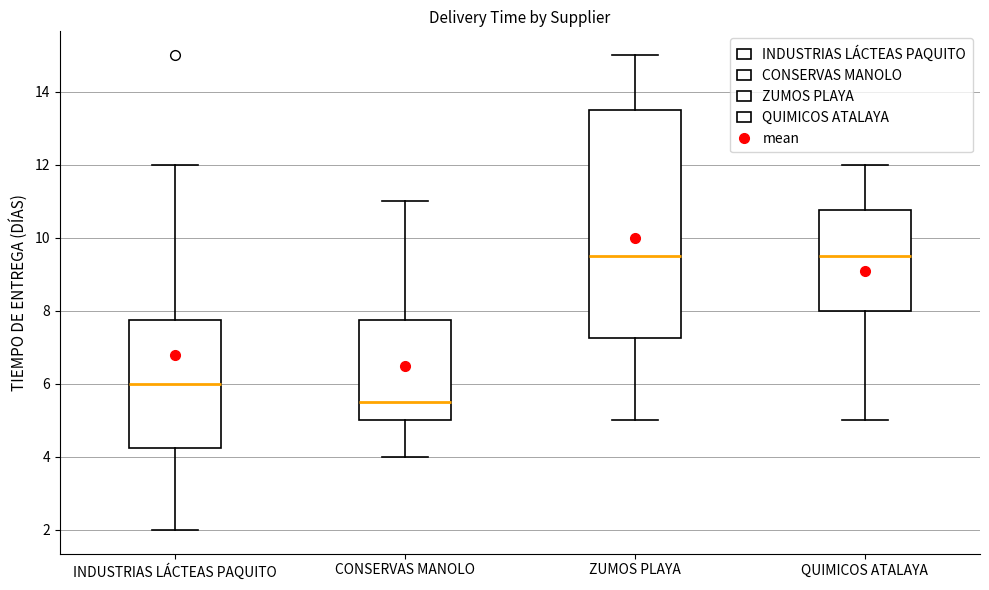

Reading left to right, read every box against the y-axis: the position of its median line, the range the box covers, and the ends of its whiskers. The values are not printed on the chart, so give them approximately, as read against the axis.

INDUSTRIAS LÁCTEAS PAQUITO: median 6.0, box 4.2 to 7.8, whiskers 2.0 to 12.0
CONSERVAS MANOLO: median 5.6, box 5.0 to 7.8, whiskers 4.0 to 11.0
ZUMOS PLAYA: median 9.6, box 7.2 to 13.6, whiskers 5.0 to 15.0
QUIMICOS ATALAYA: median 9.6, box 8.0 to 10.8, whiskers 5.0 to 12.0